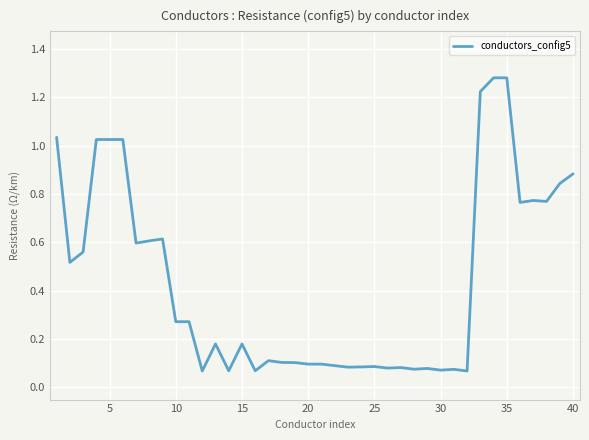

Does the chart have visible grid lines?

Yes